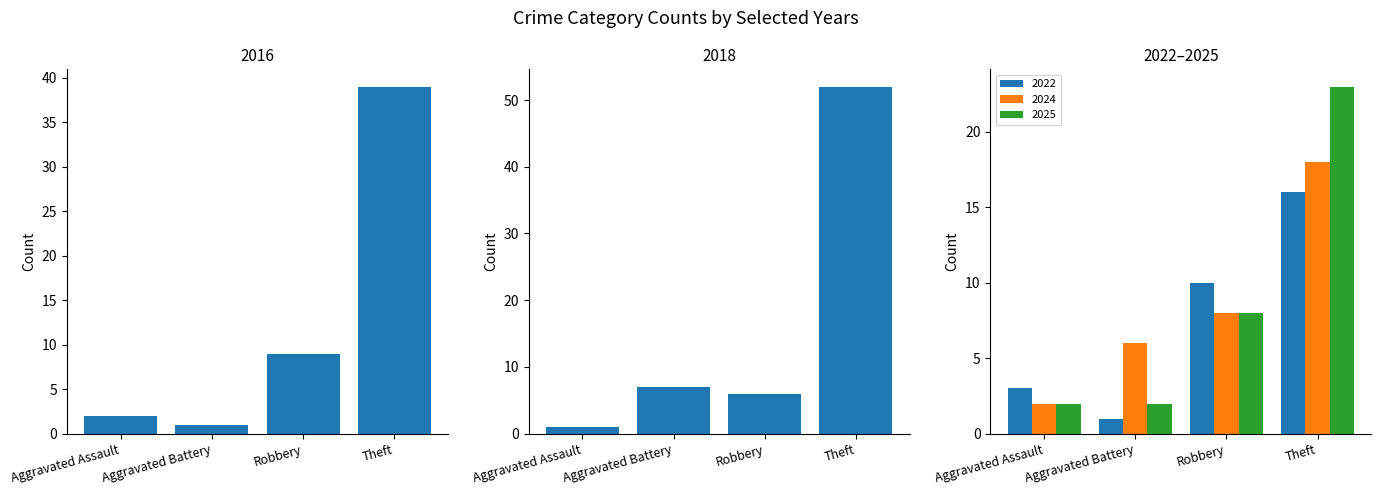

The value of 2024 at Aggravated Assault is 2. True or false?

True